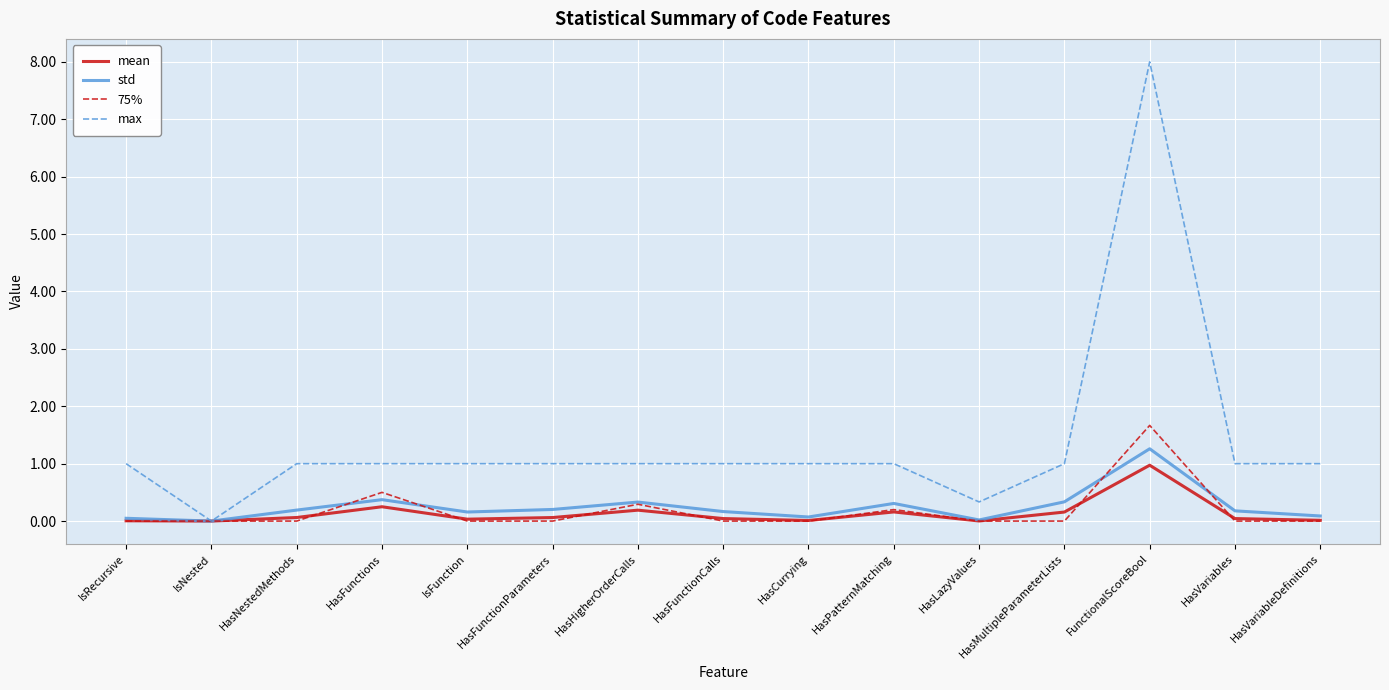

Is the value of max at HasPatternMatching greater than the value of 75% at IsRecursive?

Yes